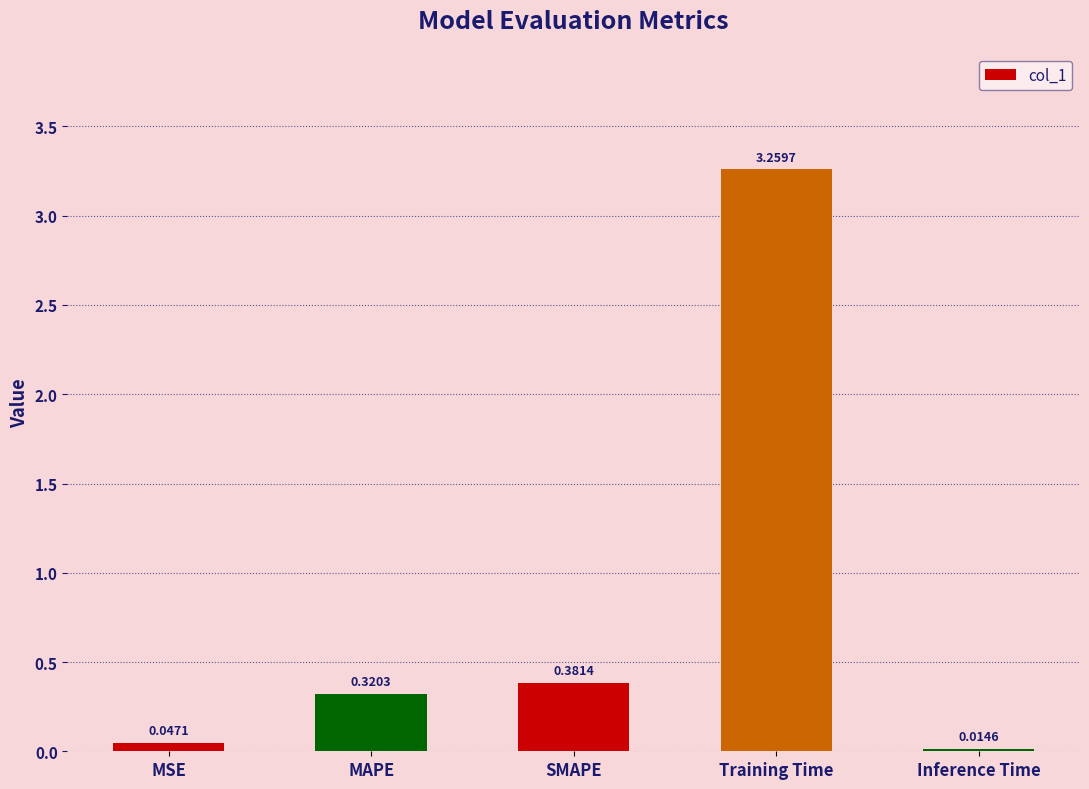

What is the difference between the maximum and second lowest values?

3.2